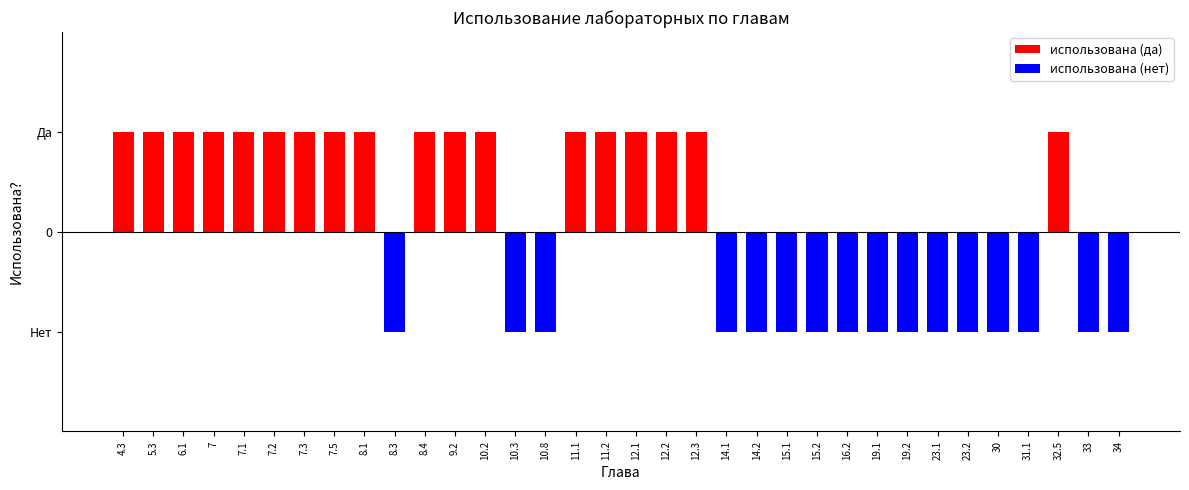

Reading left to right, what are all the values shown in this chart?

использована (да): 4.3=0.5	5.3=0.5	6.1=0.5	7=0.5	7.1=0.5	7.2=0.5	7.3=0.5	7.5=0.5	8.1=0.5	8.3=0.0	8.4=0.5	9.2=0.5	10.2=0.5	10.3=0.0	10.8=0.0	11.1=0.5	11.2=0.5	12.1=0.5	12.2=0.5	12.3=0.5	14.1=0.0	14.2=0.0	15.1=0.0	15.2=0.0	16.2=0.0	19.1=0.0	19.2=0.0	23.1=0.0	23.2=0.0	30=0.0	31.1=0.0	32.5=0.5	33=0.0	34=0.0
использована (нет): 4.3=0.0	5.3=0.0	6.1=0.0	7=0.0	7.1=0.0	7.2=0.0	7.3=0.0	7.5=0.0	8.1=0.0	8.3=-0.5	8.4=0.0	9.2=0.0	10.2=0.0	10.3=-0.5	10.8=-0.5	11.1=0.0	11.2=0.0	12.1=0.0	12.2=0.0	12.3=0.0	14.1=-0.5	14.2=-0.5	15.1=-0.5	15.2=-0.5	16.2=-0.5	19.1=-0.5	19.2=-0.5	23.1=-0.5	23.2=-0.5	30=-0.5	31.1=-0.5	32.5=0.0	33=-0.5	34=-0.5